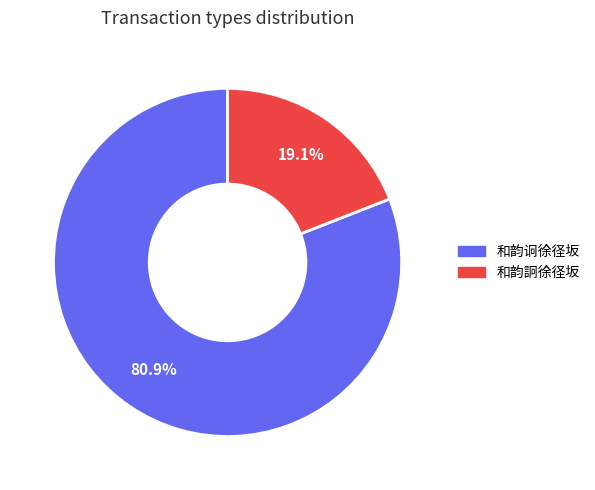

Between 和韵诇徐径坂 and 和韵詗徐径坂, which is larger?

和韵诇徐径坂